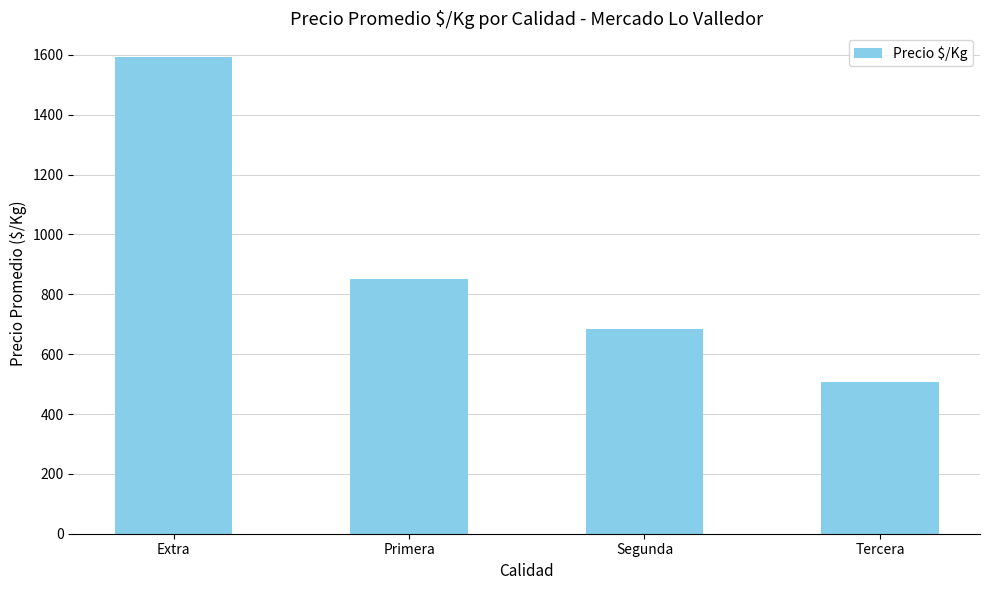

The chart shows a value of 453.7 at Segunda. True or false?

False